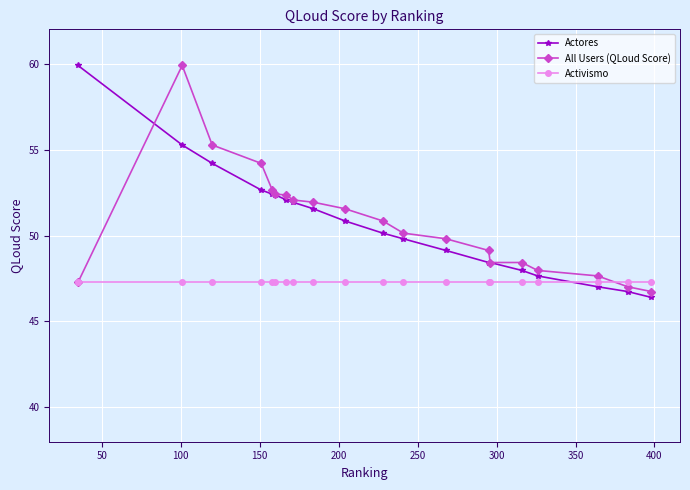

What is the value of the Activismo point at the 14th from the left?

47.3